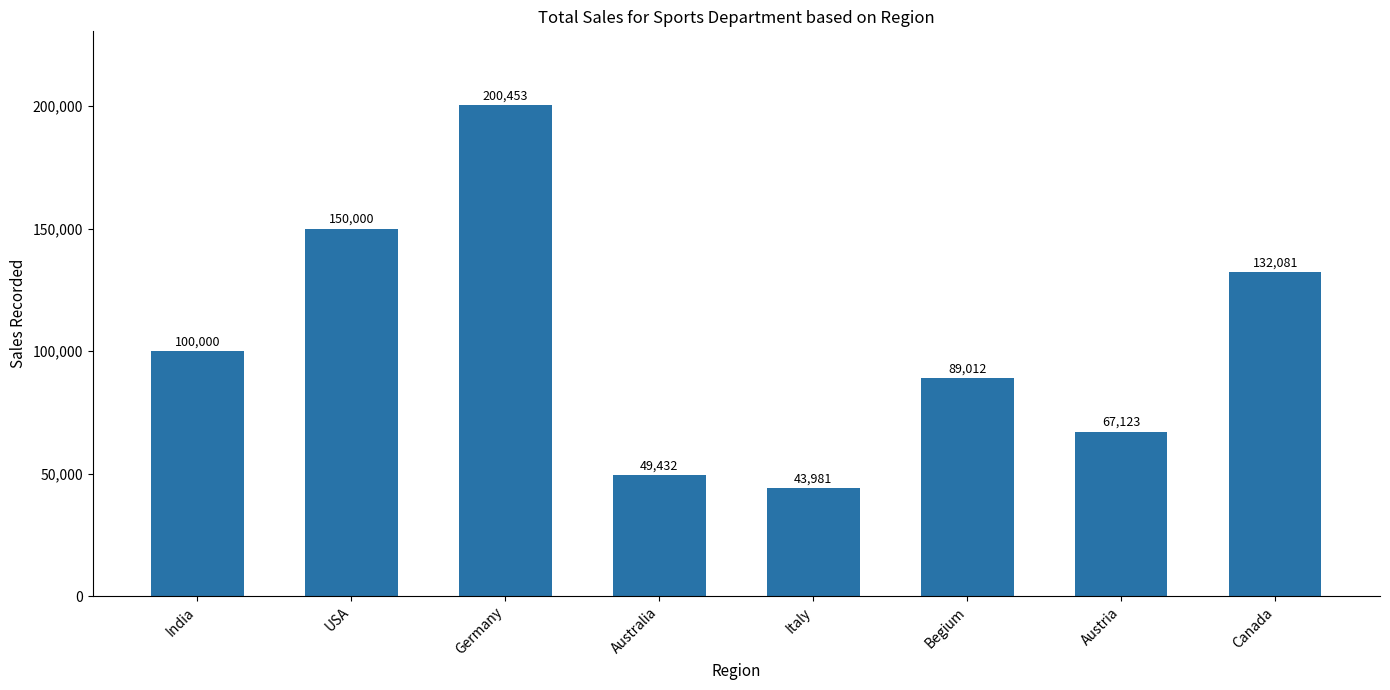

What is the difference between the maximum and minimum values?

156472